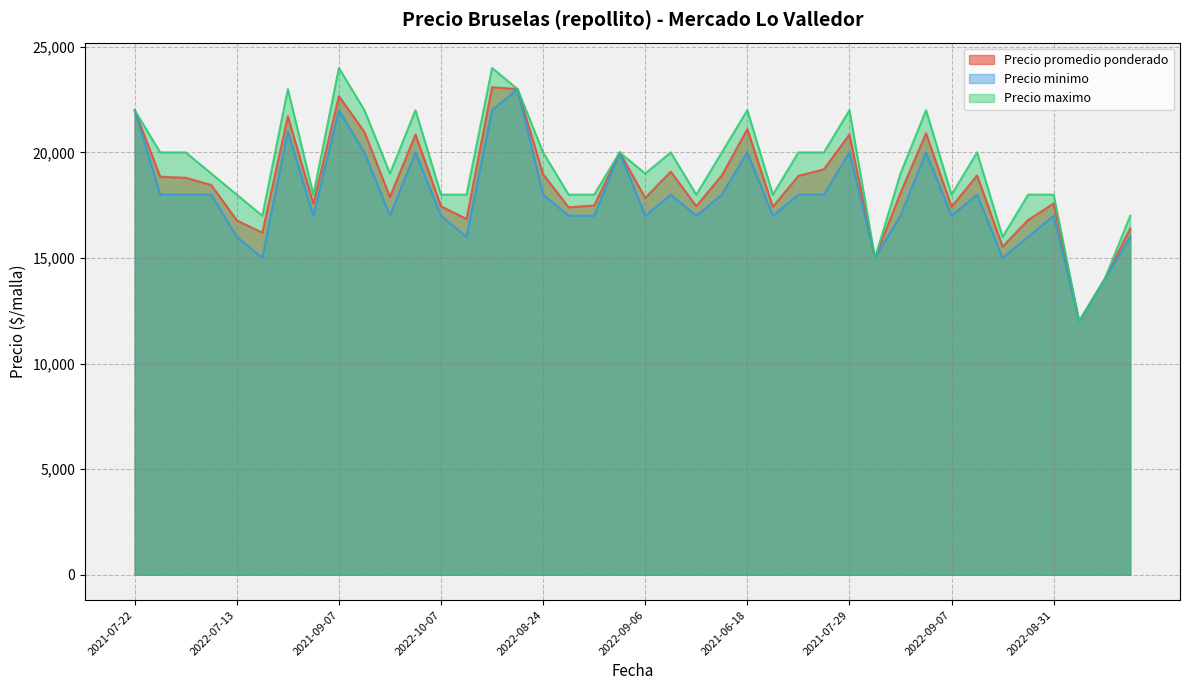

Rank the series by their average value, from highest to lowest.

Precio maximo, Precio promedio ponderado, Precio minimo